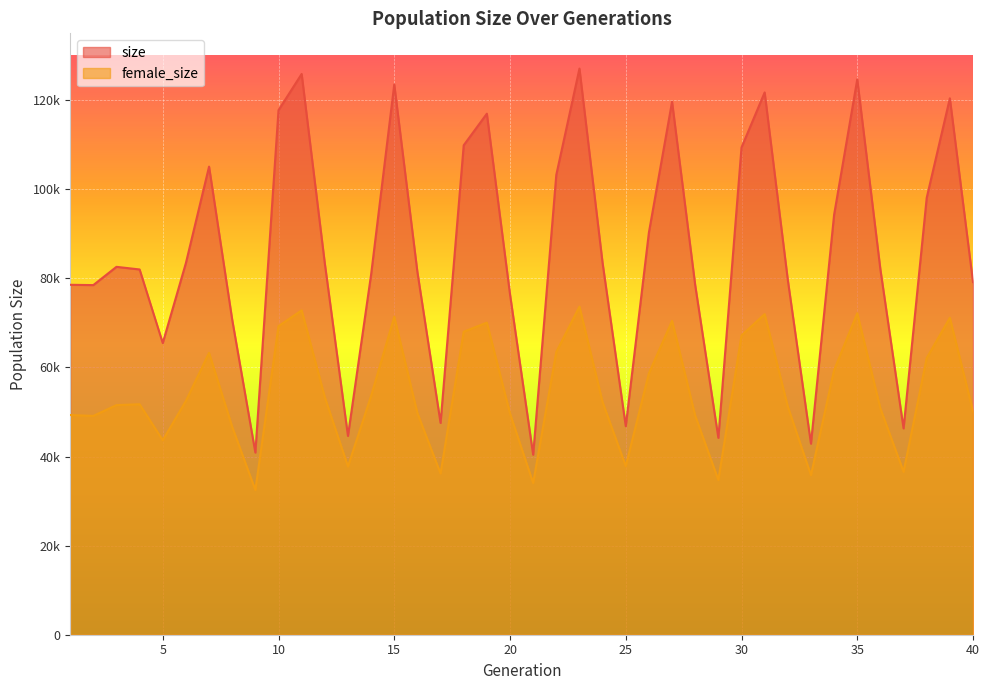

What is the difference between the maximum and minimum values in the female_size series?

41183